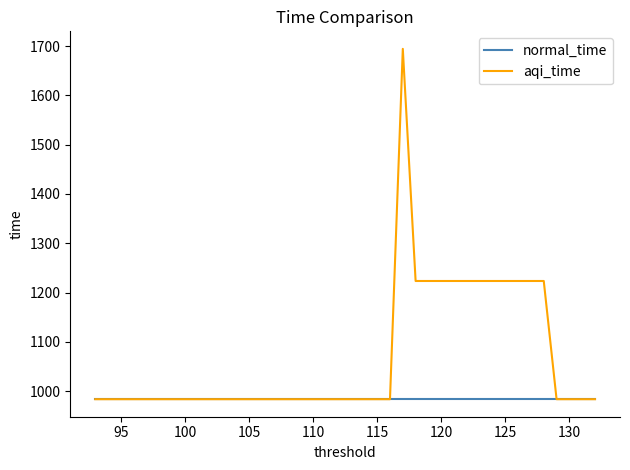

What is the lowest value of the aqi_time series?

984.0